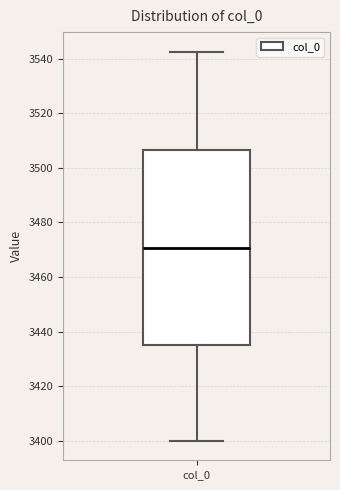

Transcribe this box plot: give where the median line is, the range the box spans, and where the two whiskers end, as read against the y-axis. The values are not printed on the chart, so give them approximately, as read against the axis.

median 3470, box 3436 to 3506, whiskers 3400 to 3542